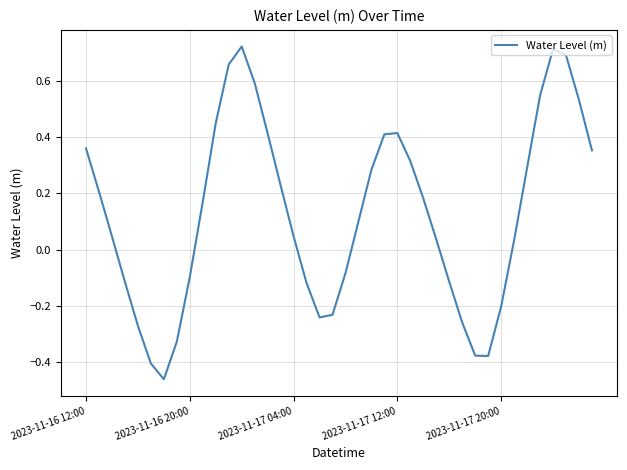

What is the difference between the maximum and minimum values?

1.2